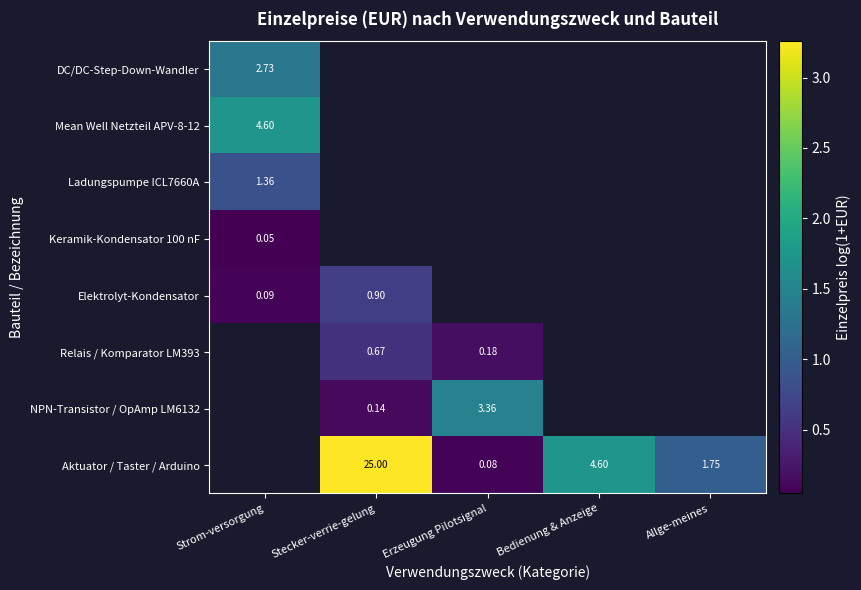

Which series has the largest range (max minus min)?

Aktuator / Taster / Arduino